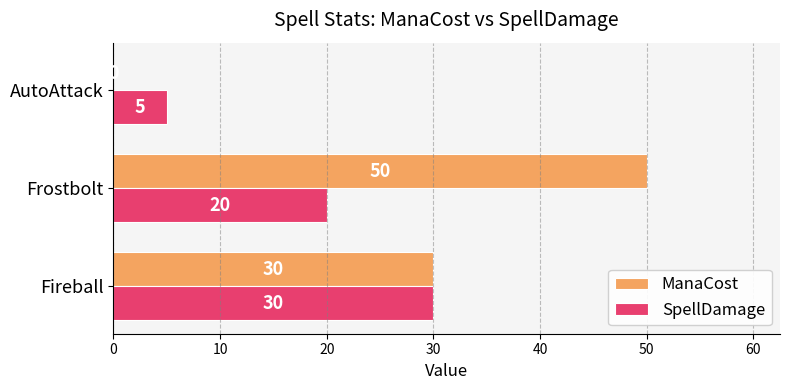

At which category is the sum across all series the highest?

Frostbolt